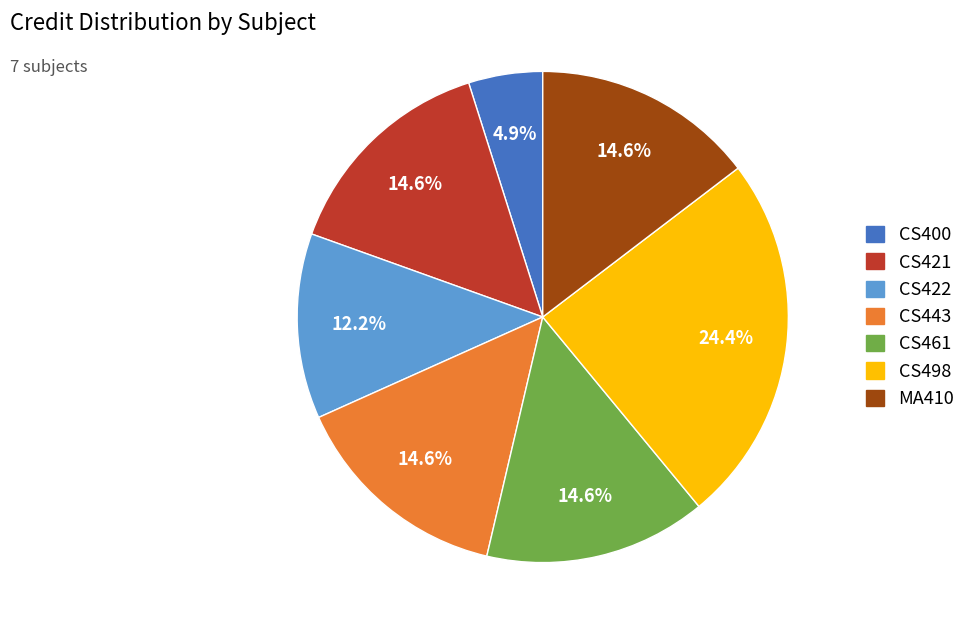

Count the number of slices in the pie.

7